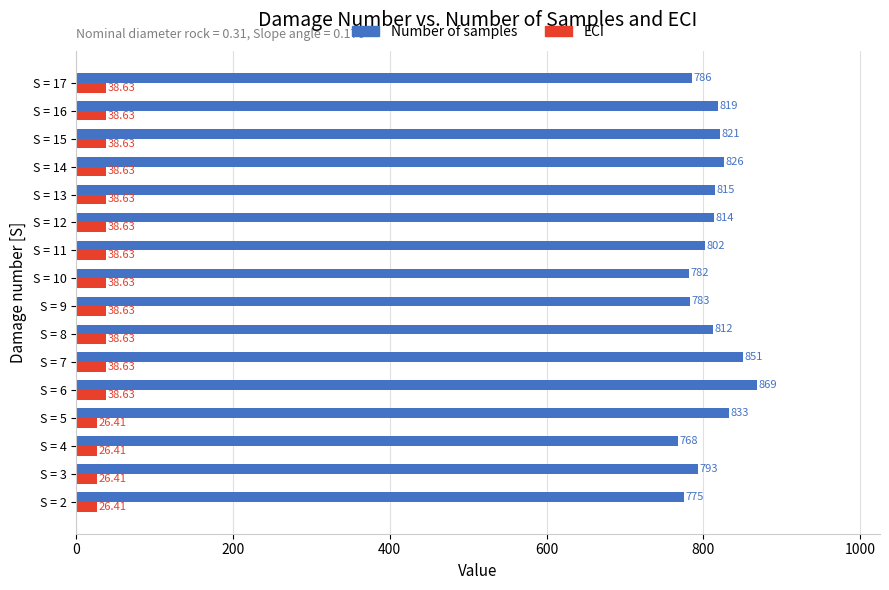

Which label corresponds to the largest value in the chart?

S = 6